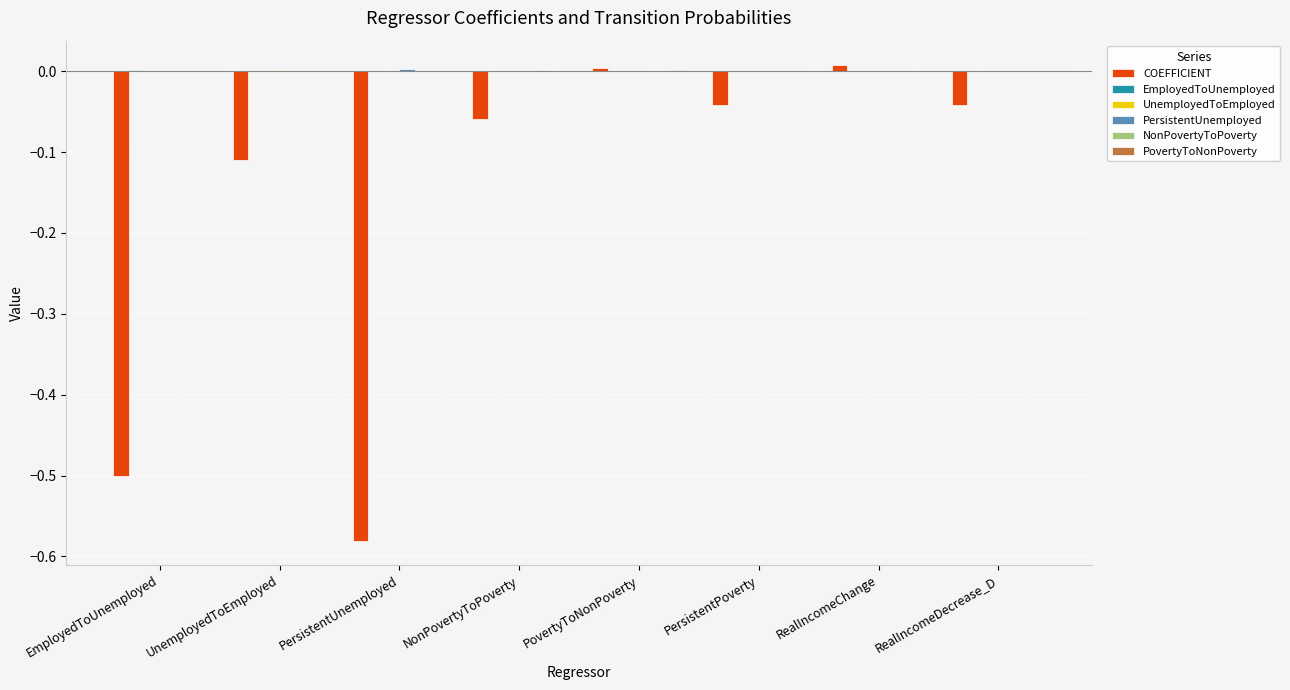

What is the sum of all COEFFICIENT values?

-1.3